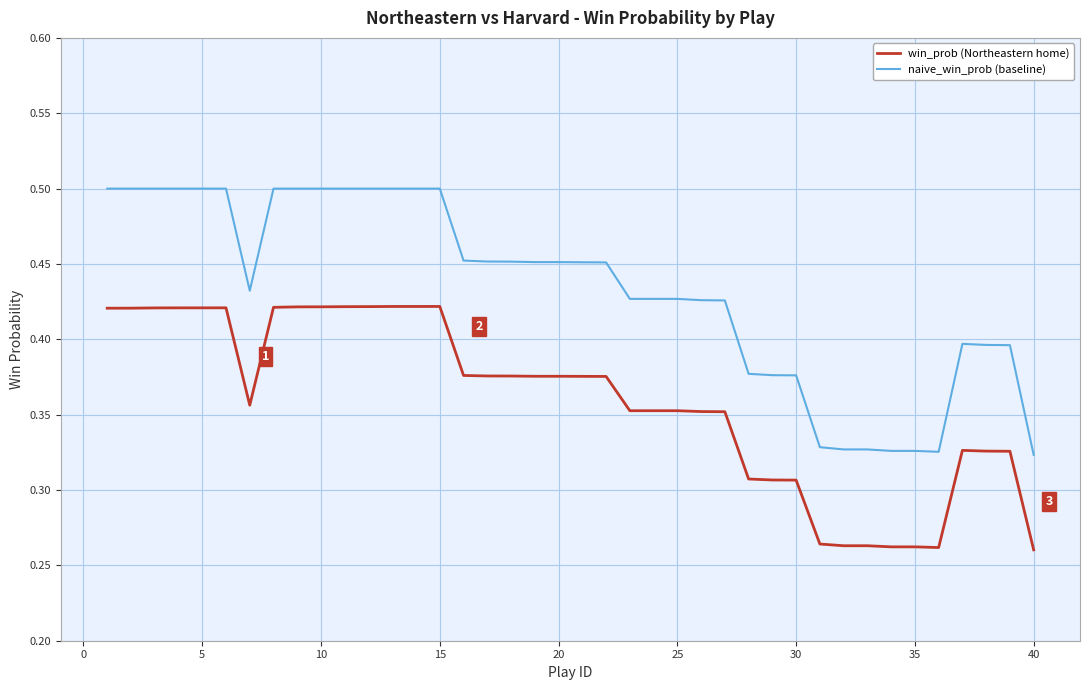

At how many categories does at least one series exceed 0?

40